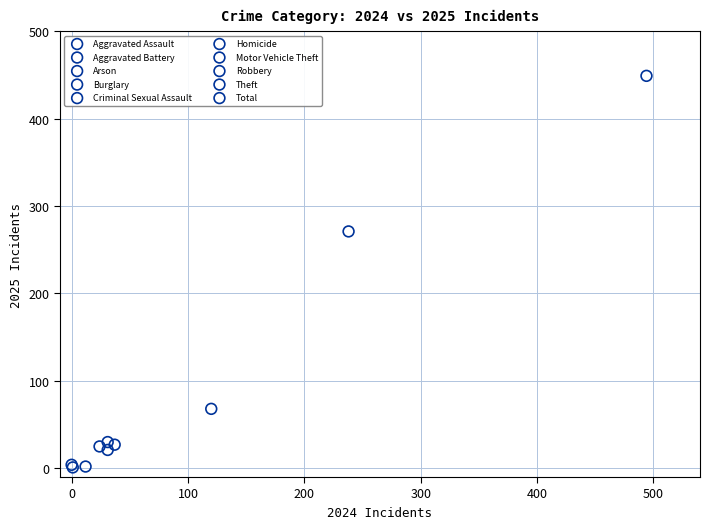

What are all the series names shown in the legend?

Aggravated Assault, Aggravated Battery, Arson, Burglary, Criminal Sexual Assault, Homicide, Motor Vehicle Theft, Robbery, Theft, Total